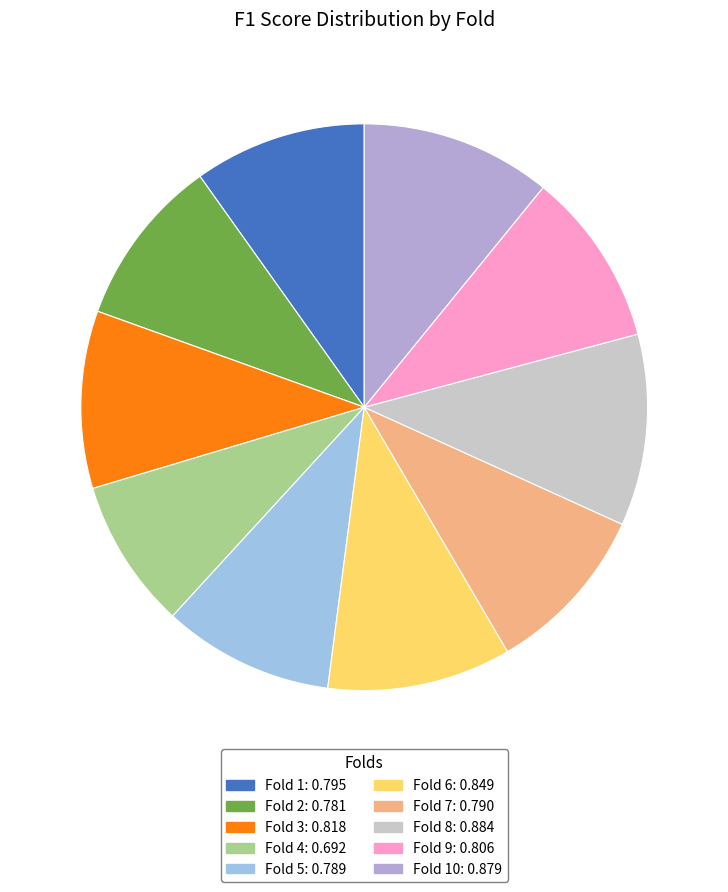

How many segments does this pie chart have?

10